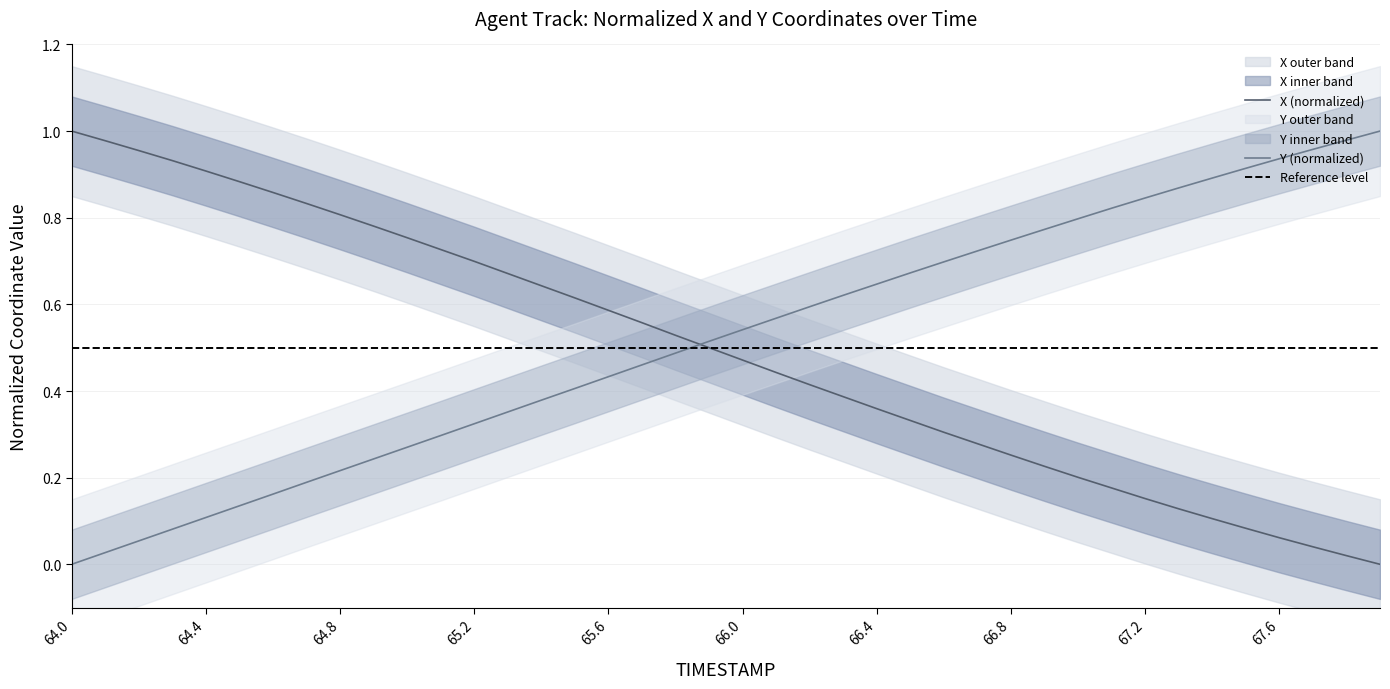

At which category is the sum across all series the highest?

65.0